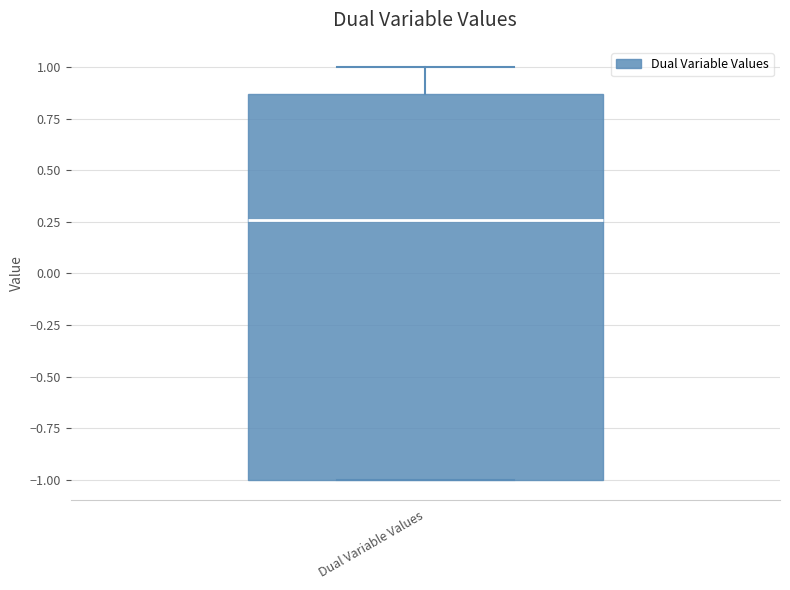

Read this box plot against the y-axis: the position of the median line, the range covered by the box, and the ends of both whiskers. The values are not printed on the chart, so give them approximately, as read against the axis.

median 0.25, box -1.00 to 0.85, whiskers -1.00 to 1.00